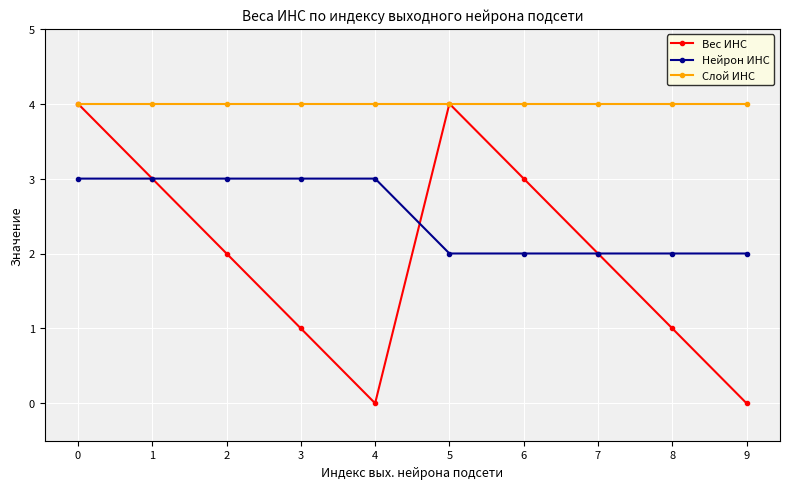

True or false: Нейрон ИНС has a value of 1 at 3.

False